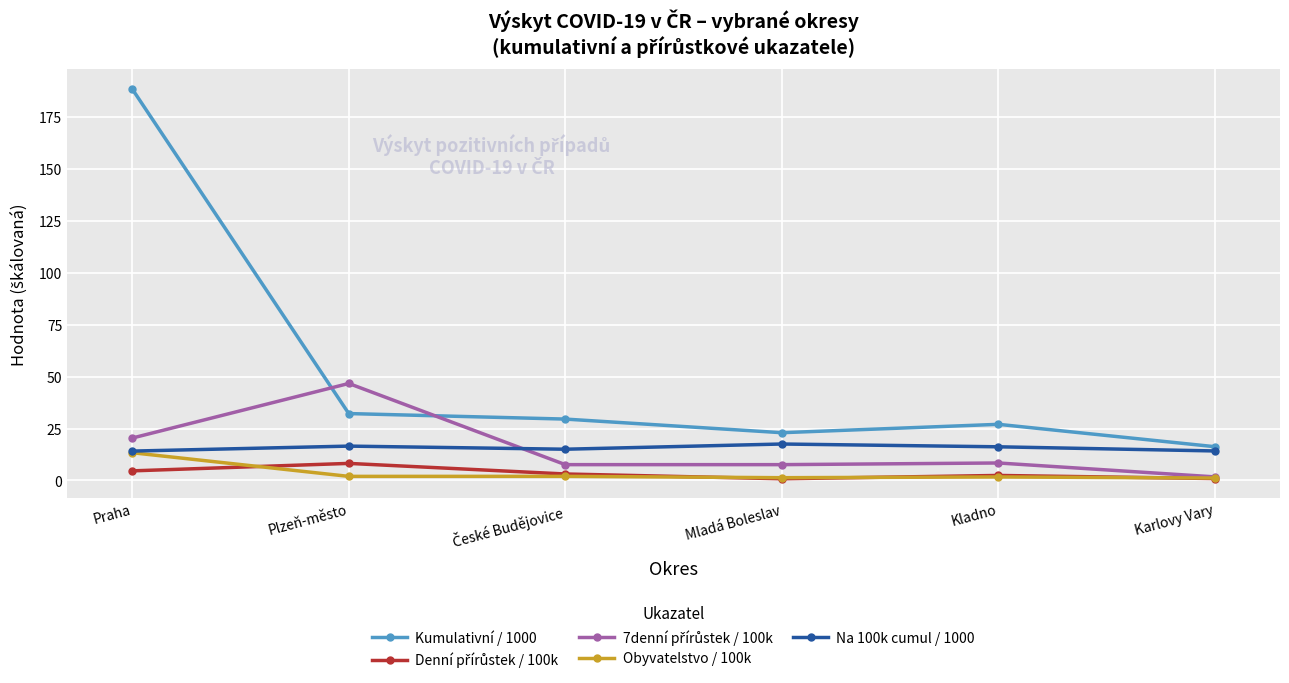

At which category is the sum across all series the highest?

Praha